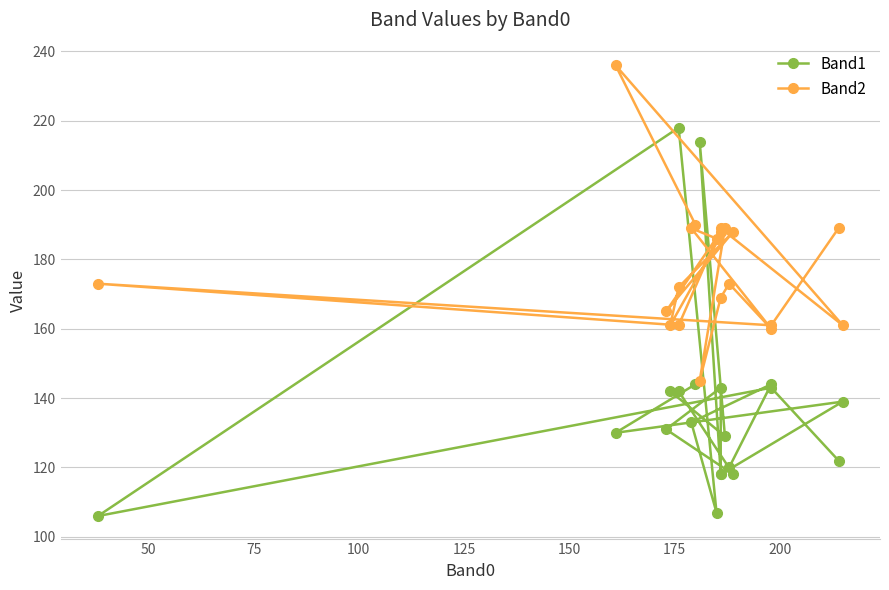

What is the highest value of the Band1 series?

218